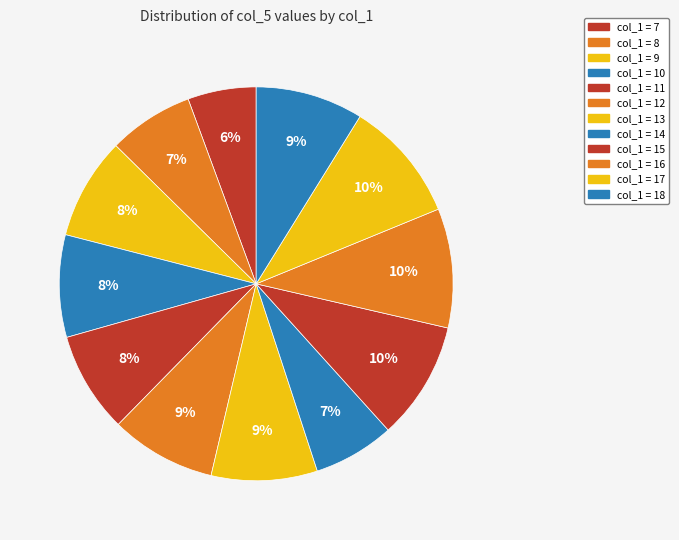

Is there any slice that represents more than half of the pie?

No